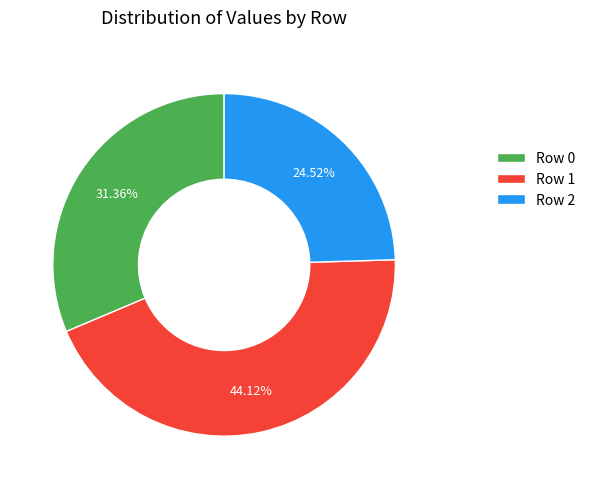

To the nearest percent, what is the difference between the largest and smallest slice percentages?

20%